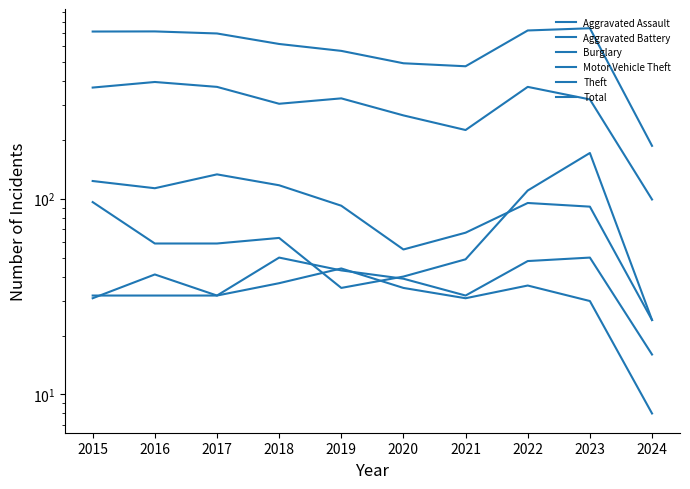

Which series has the largest total across all categories?

Total